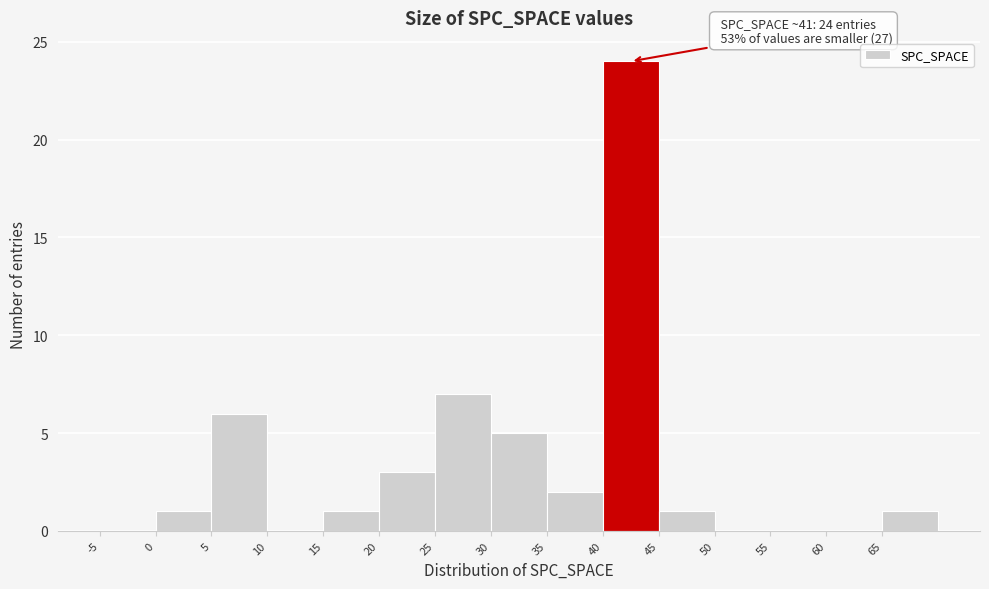

Which range on the x-axis has the tallest bar?

40 to 45